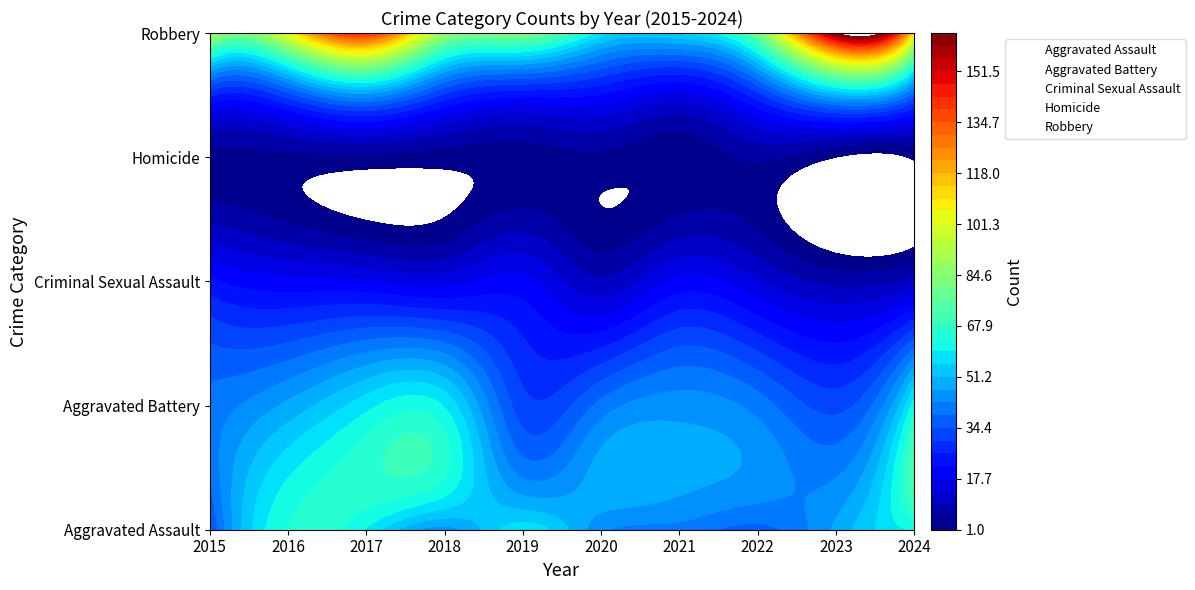

What is the difference between the Robbery values at 2017 and 2019?

59